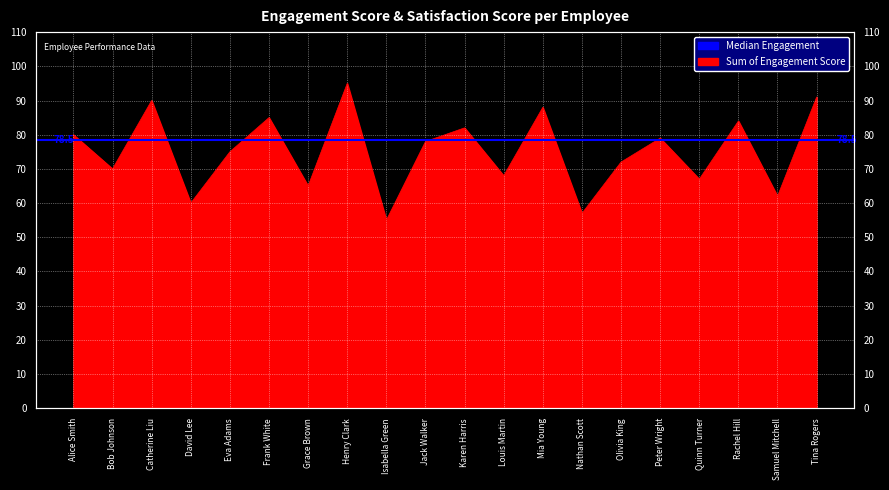

Count the number of categories in the chart.

20